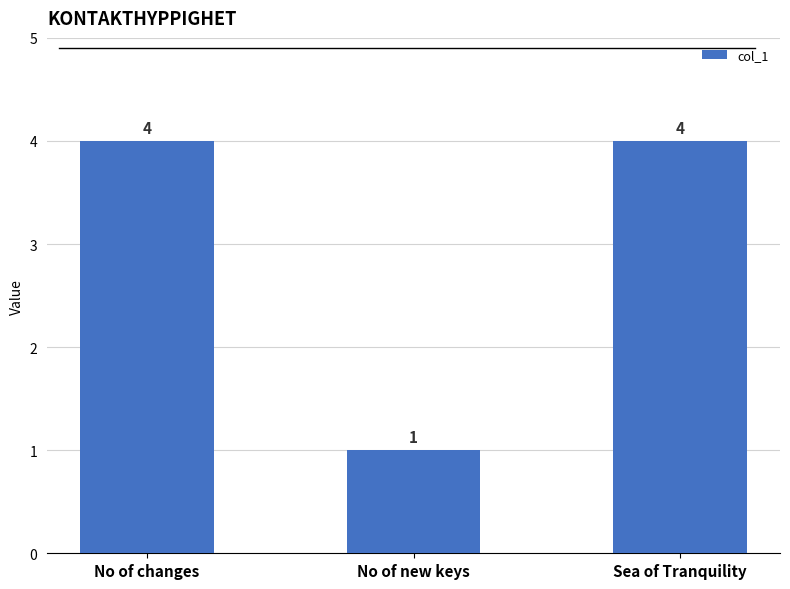

How many data points does each series have?

3